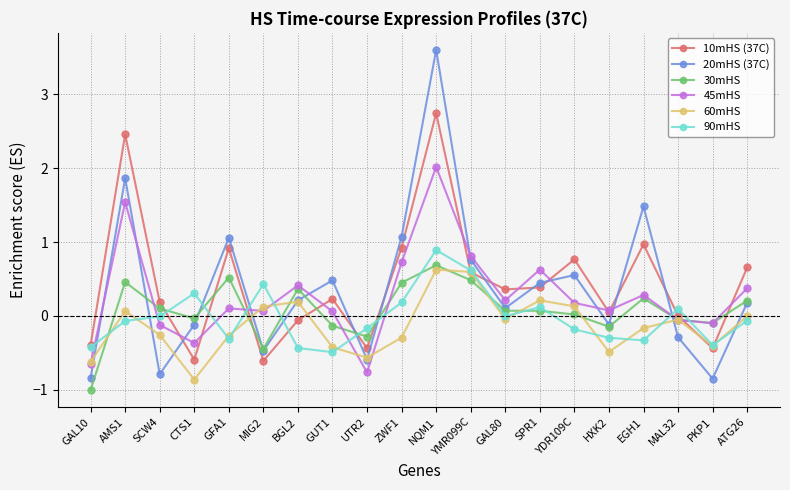

Which series has the widest spread of values?

20mHS (37C)